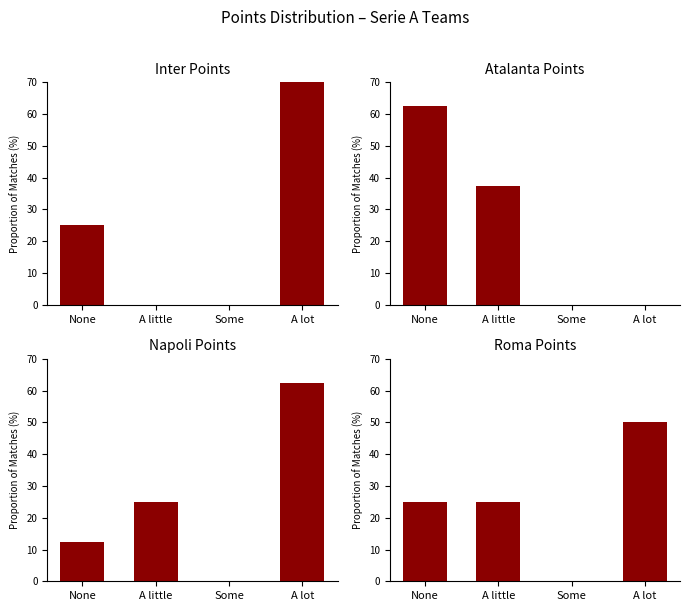

What is the value of the Atalanta bar at the 2nd from the left?

37.5